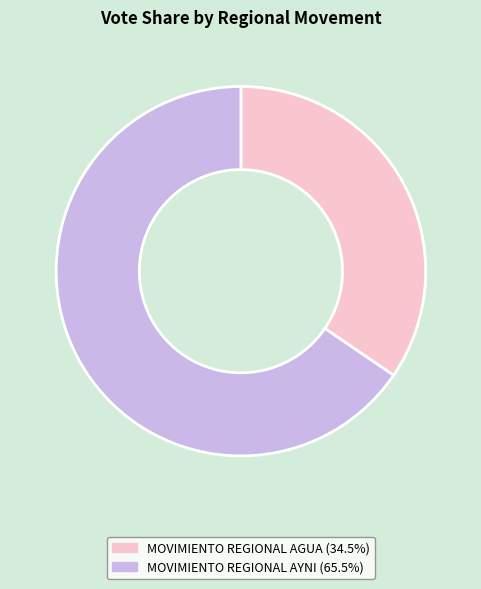

What is the majority slice?

MOVIMIENTO REGIONAL AYNI